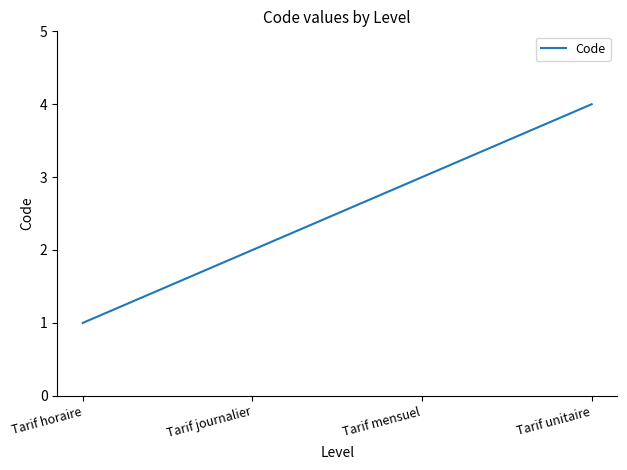

Is it true that the value at Tarif horaire is 0?

False